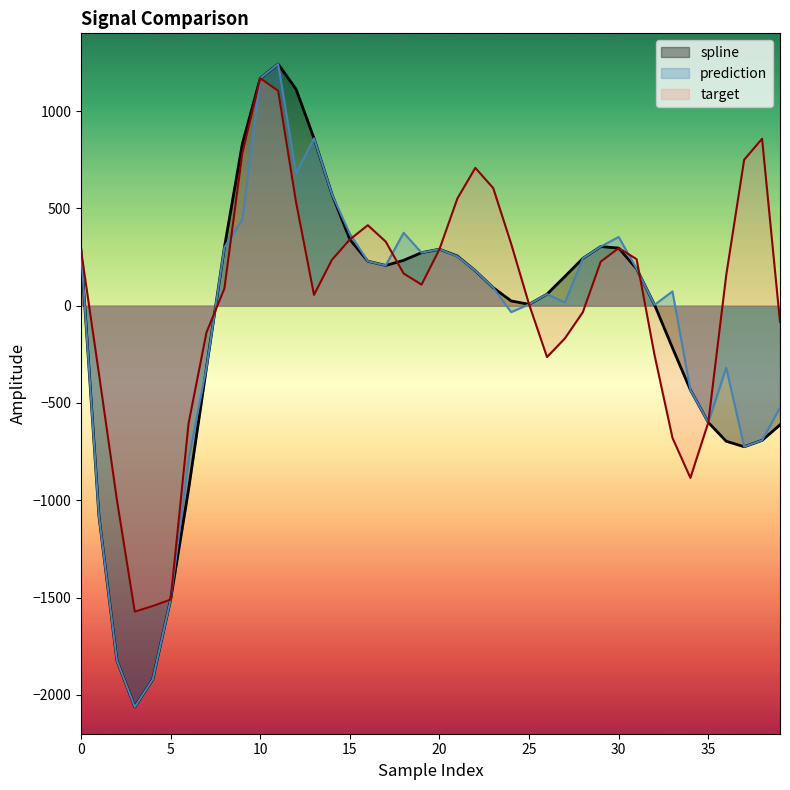

At how many categories does at least one series exceed 317?

17